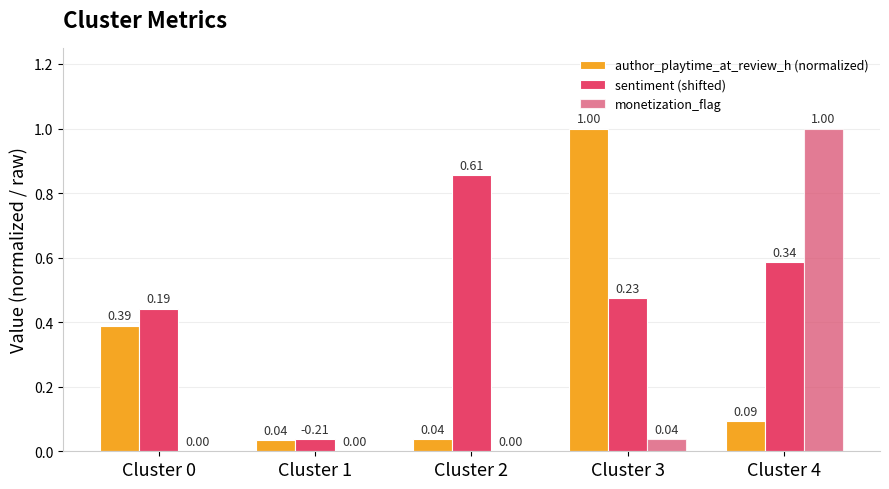

Which category has the highest value in the author_playtime_at_review_h (normalized) series?

Cluster 3